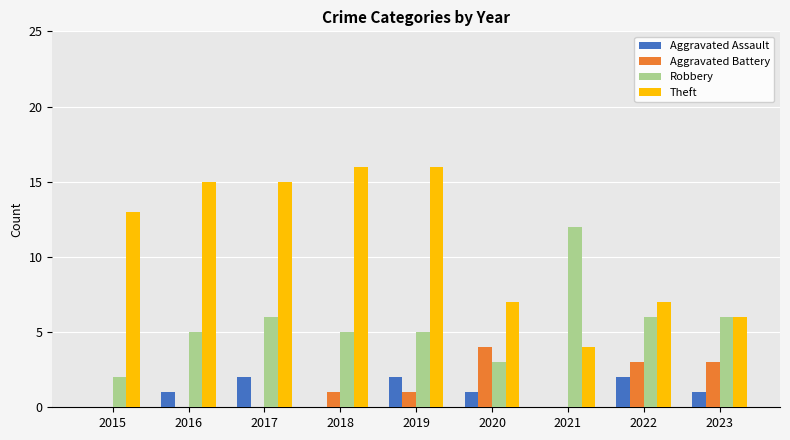

Is the value of Aggravated Assault at 2022 greater than the value of Aggravated Battery at 2022?

No